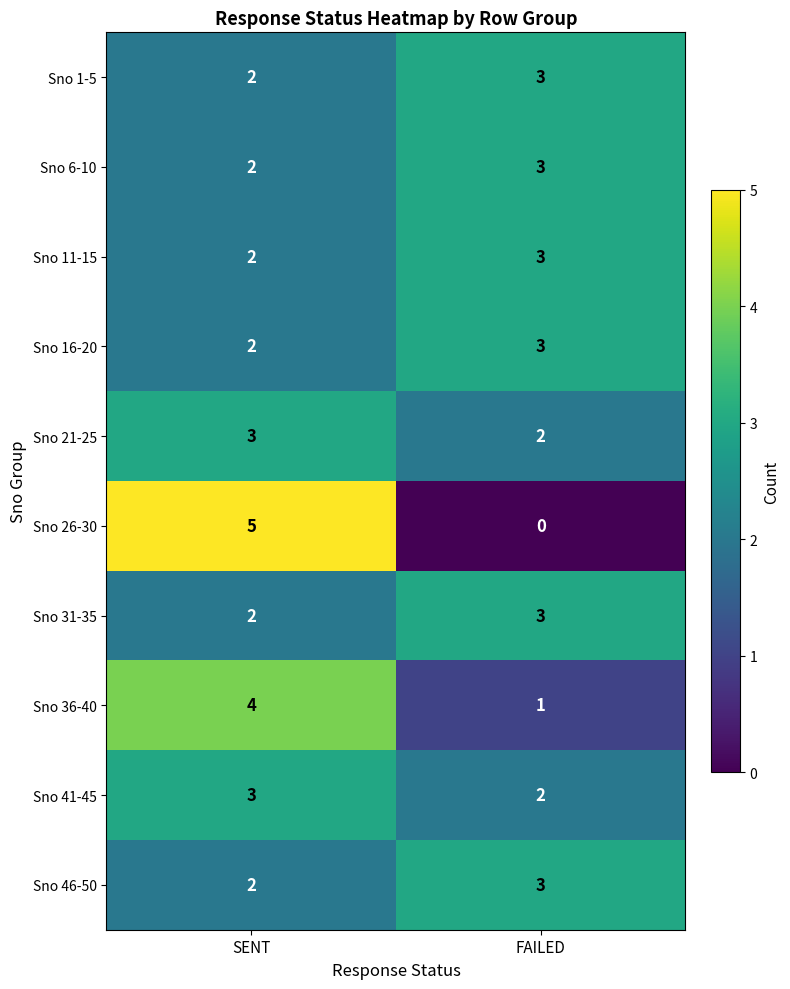

Which series changed the most between SENT and FAILED?

Sno 26-30